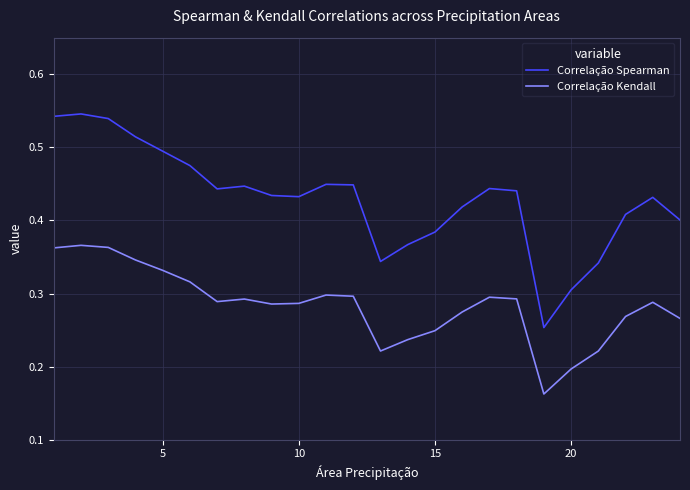

True or false: Correlação Kendall and Correlação Spearman intersect in this chart.

False